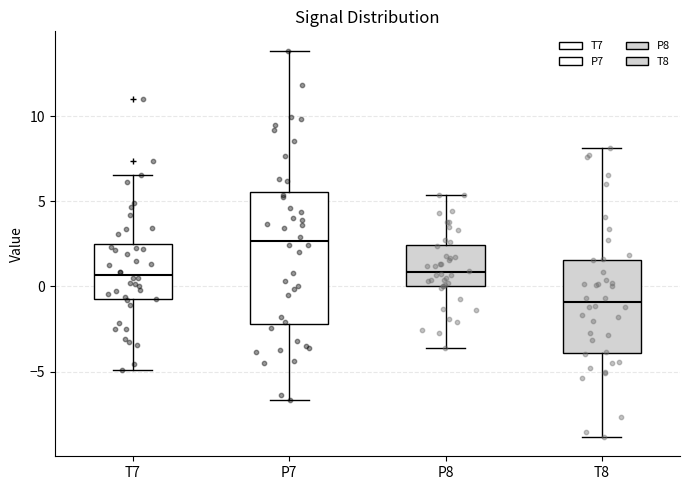

Which box is the tallest, from its lower edge to its upper edge?

P7